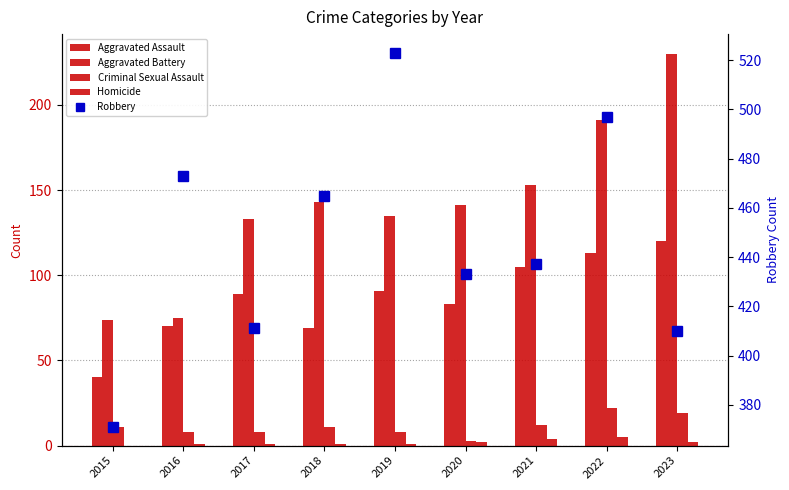

What is the average value of the Aggravated Battery series?

142